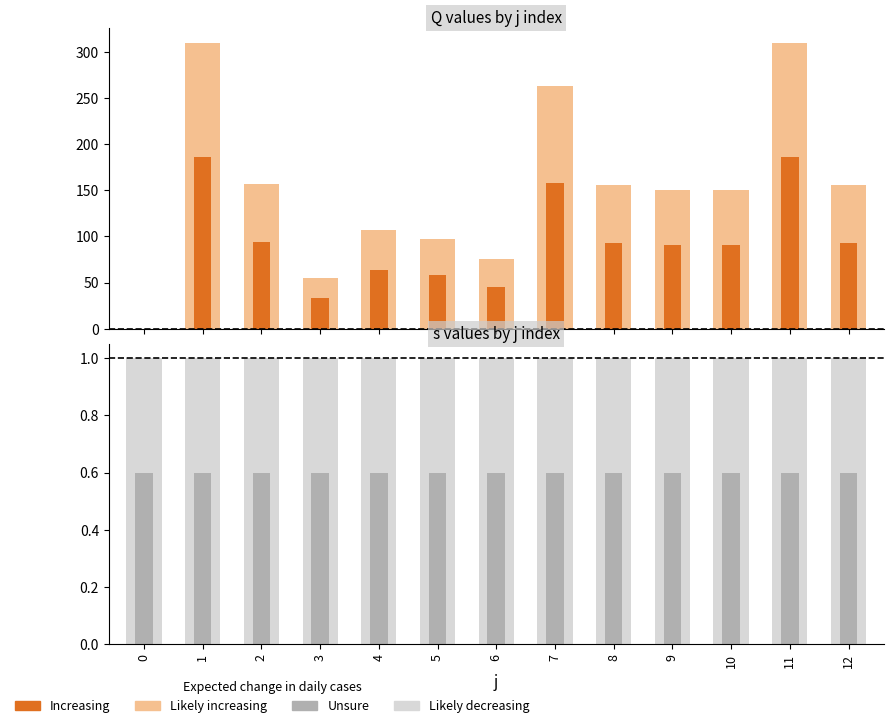

Does the chart contain stacked bars?

No